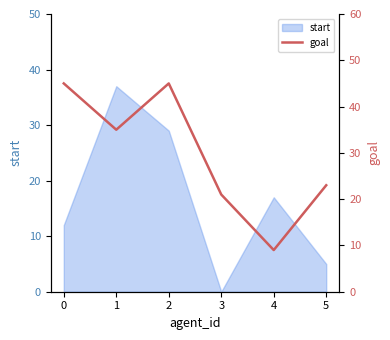

Reading right to left, transcribe all the data shown in this chart.

5=23	4=9	3=21	2=45	1=35	0=45